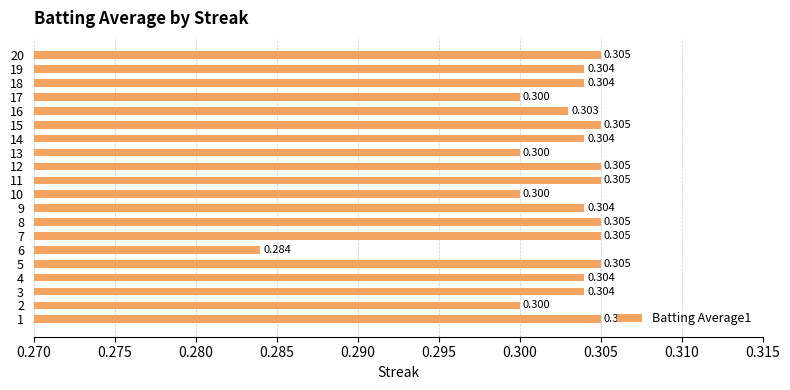

What is the minimum value shown in the chart?

0.3